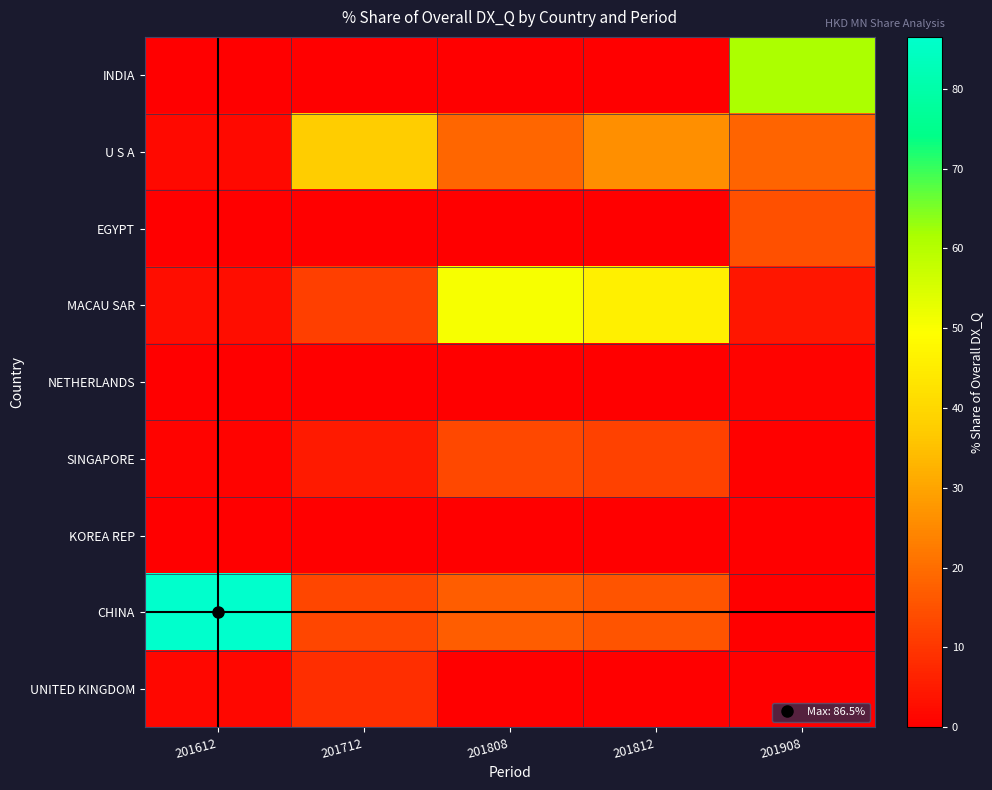

Reading right to left, what are all the values shown in this chart?

INDIA: 201908=61.3	201812=0.0	201808=0.0	201712=0.0	201612=0.0
U S A: 201908=18.3	201812=26.1	201808=18.7	201712=37.4	201612=2.0
EGYPT: 201908=14.7	201812=0.0	201808=0.0	201712=0.0	201612=0.0
MACAU SAR: 201908=4.2	201812=45.9	201808=50.5	201712=11.7	201612=2.4
NETHERLANDS: 201908=0.9	201812=0.0	201808=0.0	201712=0.0	201612=0.0
SINGAPORE: 201908=0.4	201812=12.1	201808=13.2	201712=4.7	201612=0.8
KOREA REP: 201908=0.1	201812=0.0	201808=0.0	201712=0.0	201612=0.0
CHINA: 201908=0.0	201812=15.4	201808=17.0	201712=12.9	201612=86.5
UNITED KINGDOM: 201908=0.0	201812=0.0	201808=0.0	201712=8.5	201612=1.5